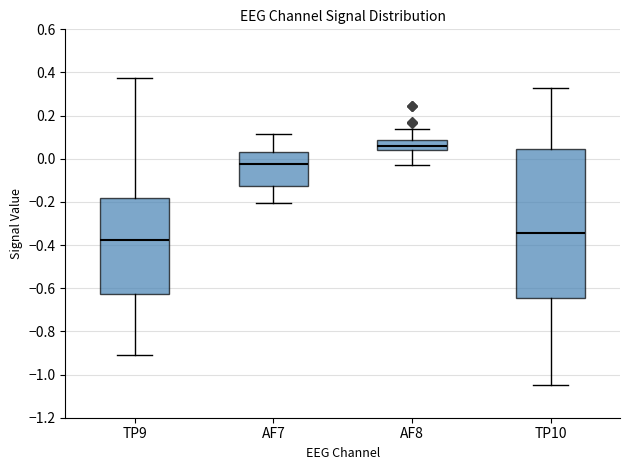

Comparing the boxes themselves (not the whiskers), which one is the tallest?

TP10